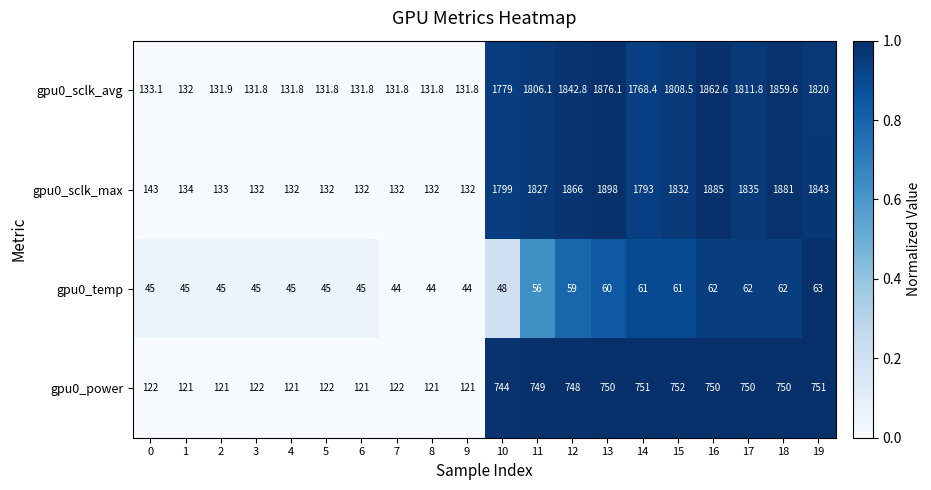

How many values in the gpu0_sclk_avg series exceed 1768?

10